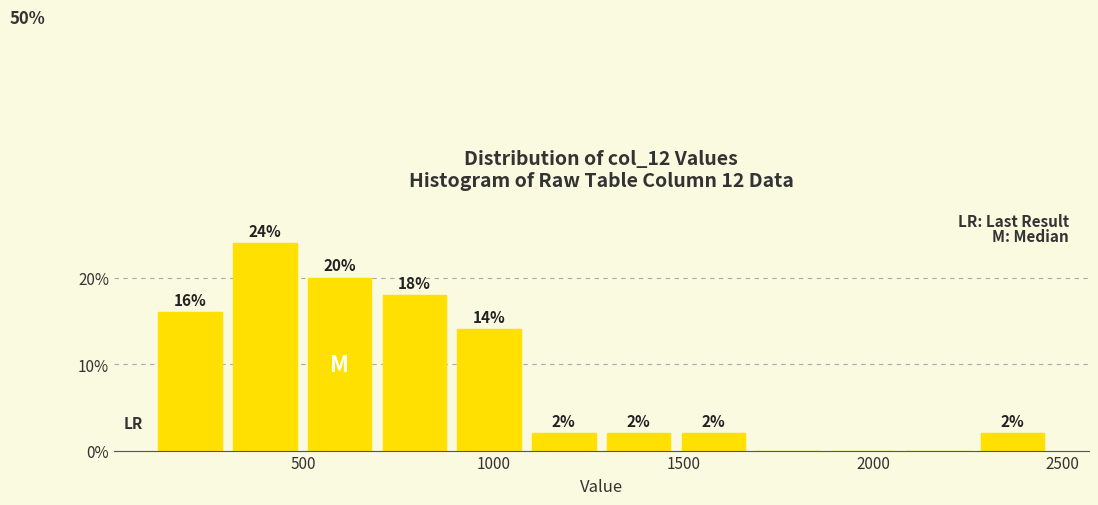

Around what value on the x-axis is the tallest bar? Give the approximate position of its centre, as read against the axis.

400